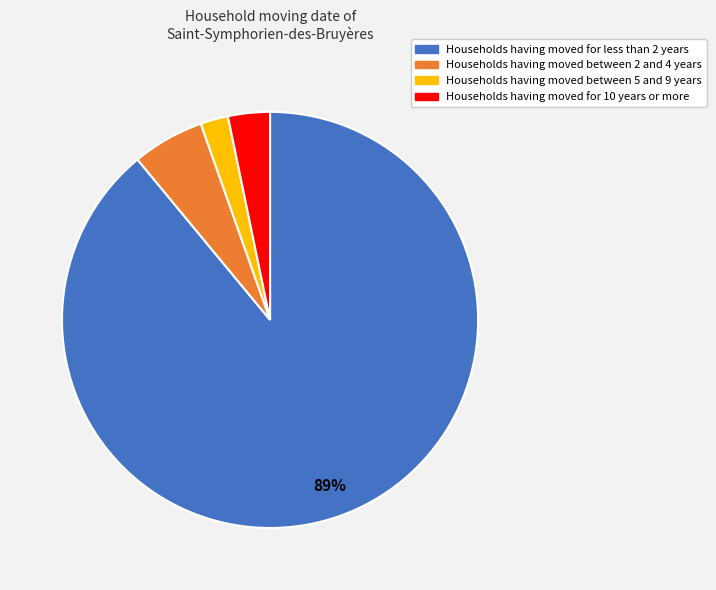

The Households having moved for less than 2 years slice represents 89% of the pie. True or false?

True